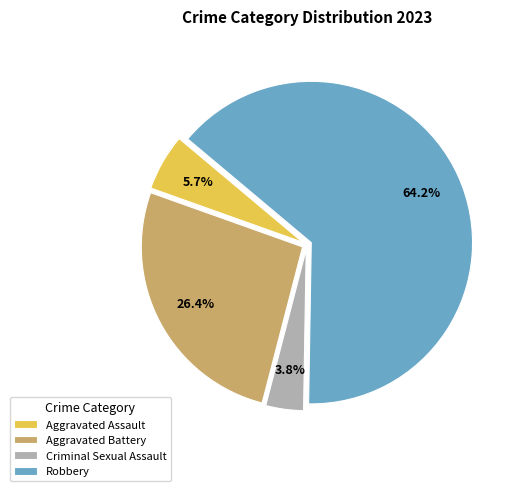

Which category has the smallest portion of the pie?

Criminal Sexual Assault